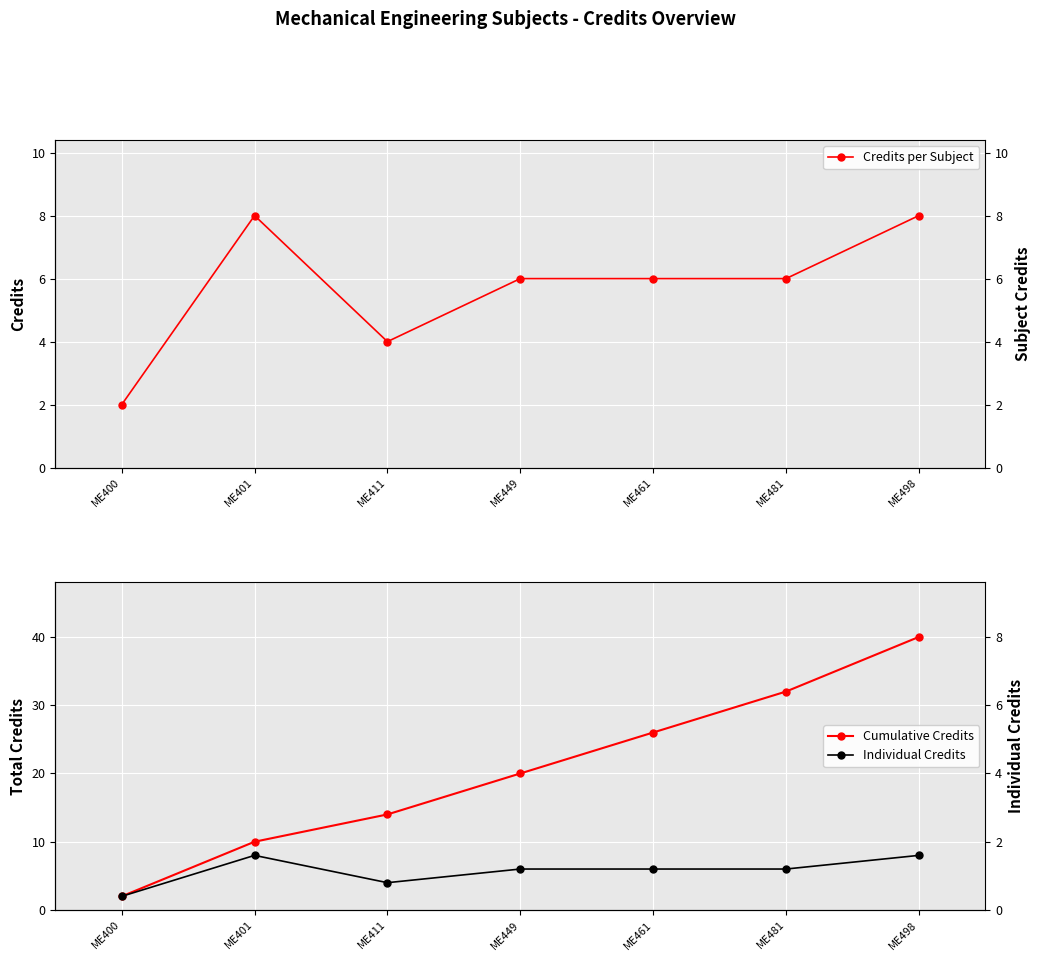

Read the Credits per Subject value at ME411.

4